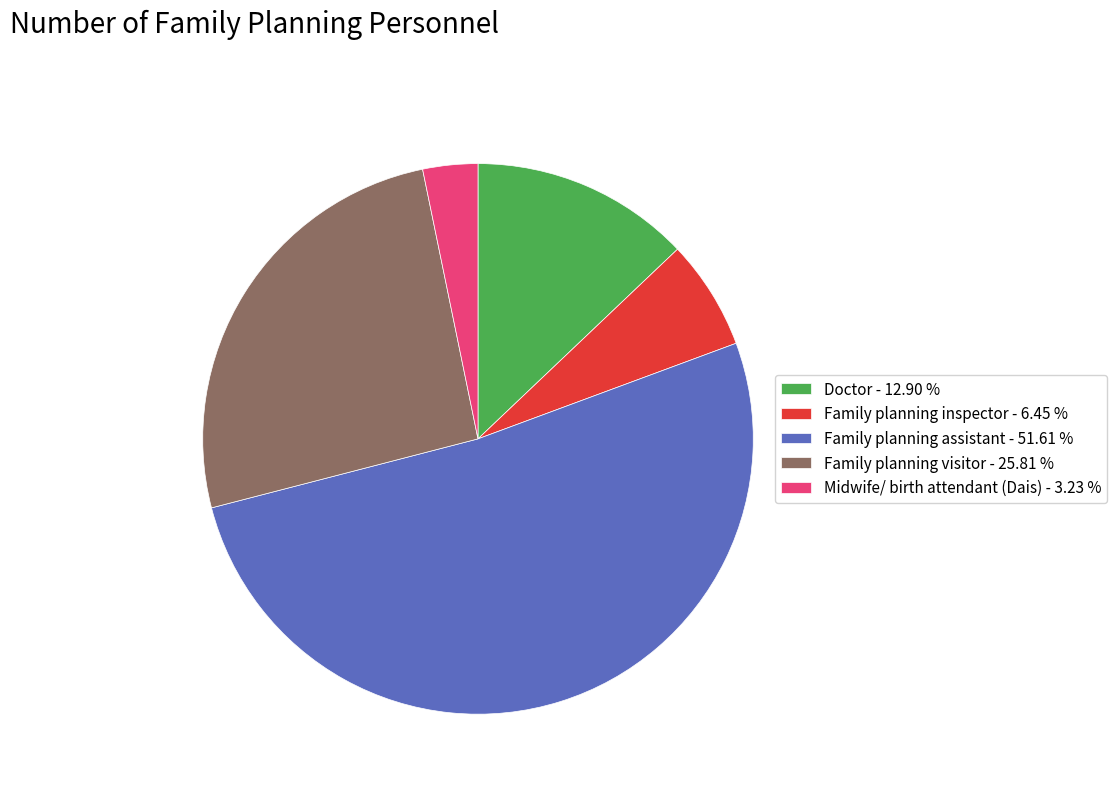

Which has a higher value, Family planning inspector - 6.45 % or Family planning visitor - 25.81 %?

Family planning visitor - 25.81 %